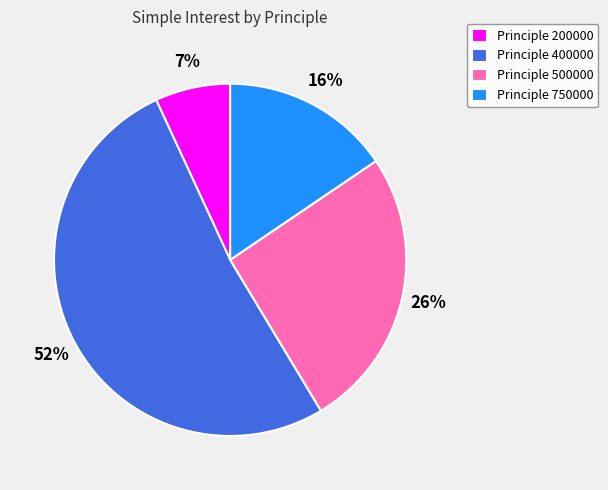

To the nearest percent, what percentage of the pie is Principle 200000?

7%